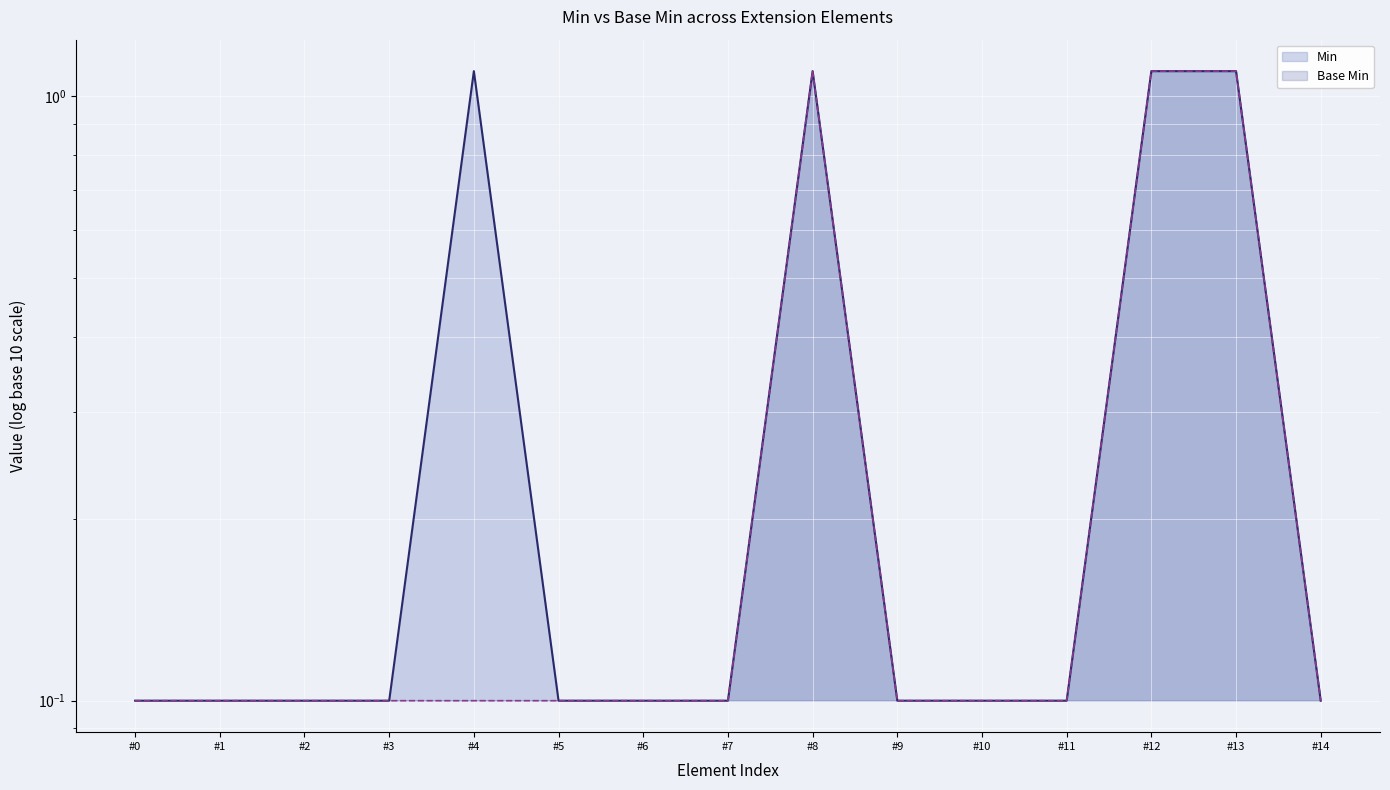

Reading right to left, what are all the values shown in this chart?

Min: 0.1	1.1	1.1	0.1	0.1	0.1	1.1	0.1	0.1	0.1	1.1	0.1	0.1	0.1	0.1
Base Min: 0.1	1.1	1.1	0.1	0.1	0.1	1.1	0.1	0.1	0.1	0.1	0.1	0.1	0.1	0.1